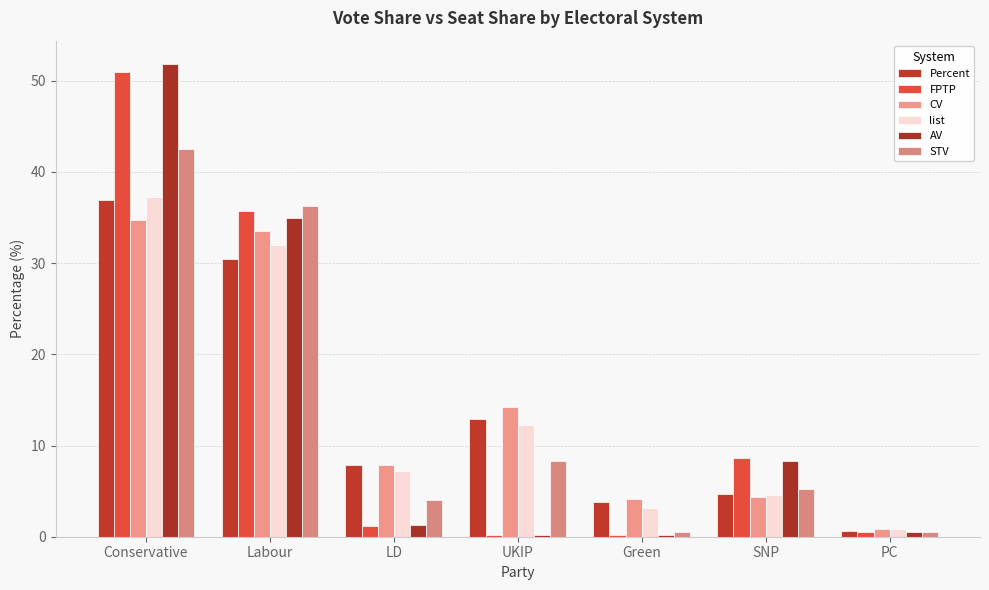

What is the difference between the second highest and second lowest values in the list series?

28.9